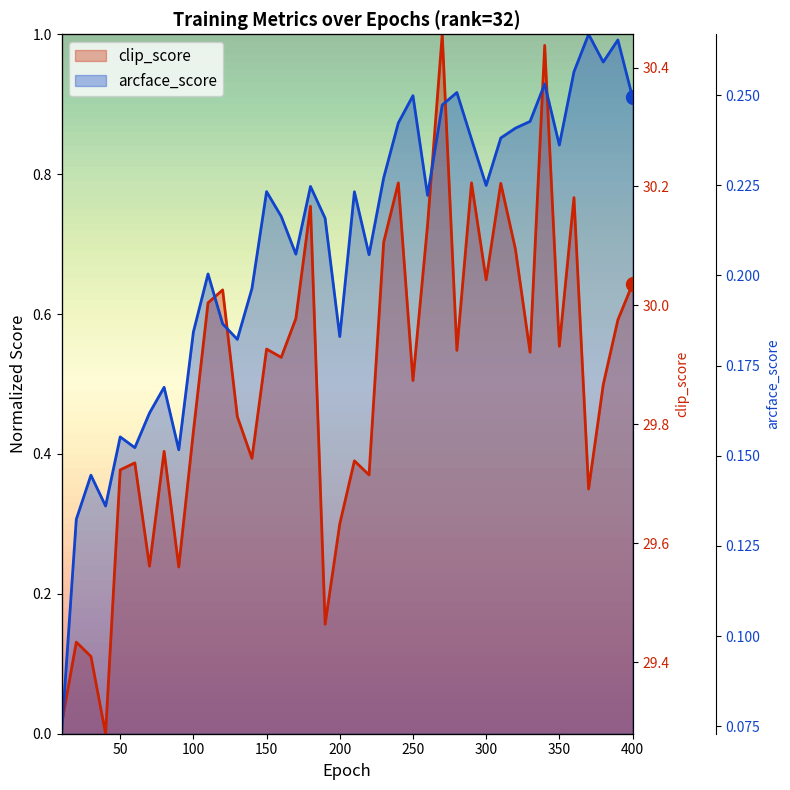

How many lines are shown in the chart?

2